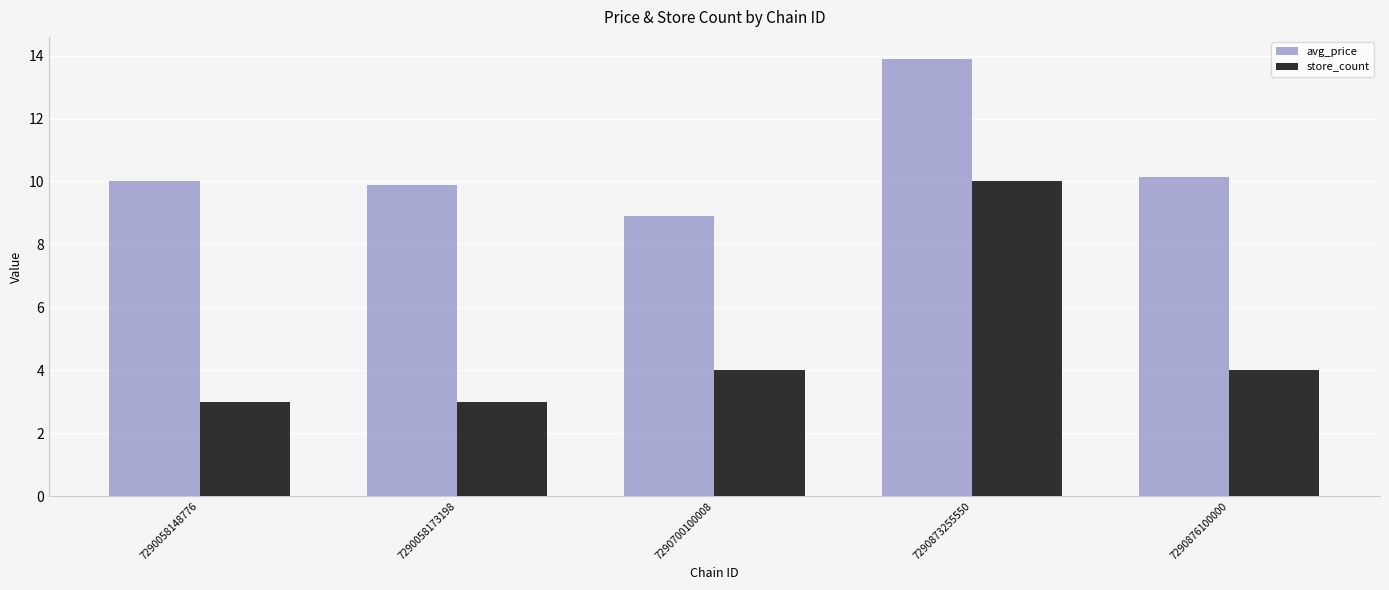

Read the avg_price value at 7290700100008.

8.9